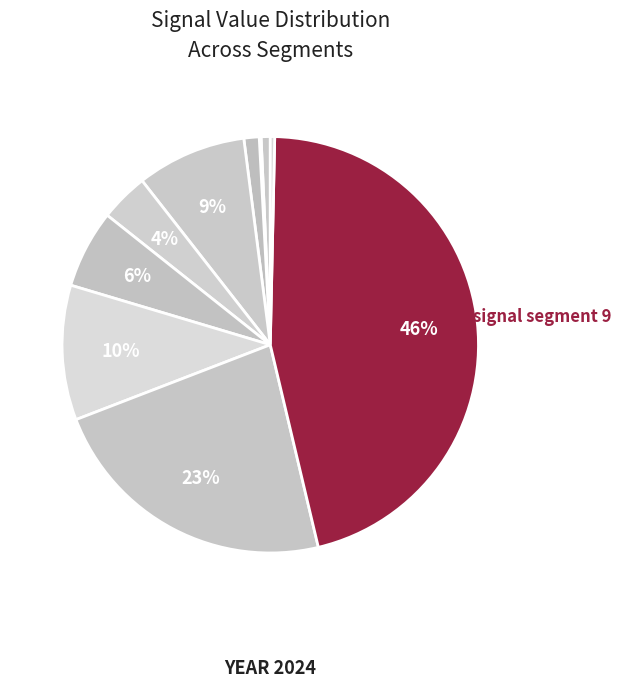

To the nearest percent, what is the combined percentage of signal segment 1 and signal segment 6?

7%